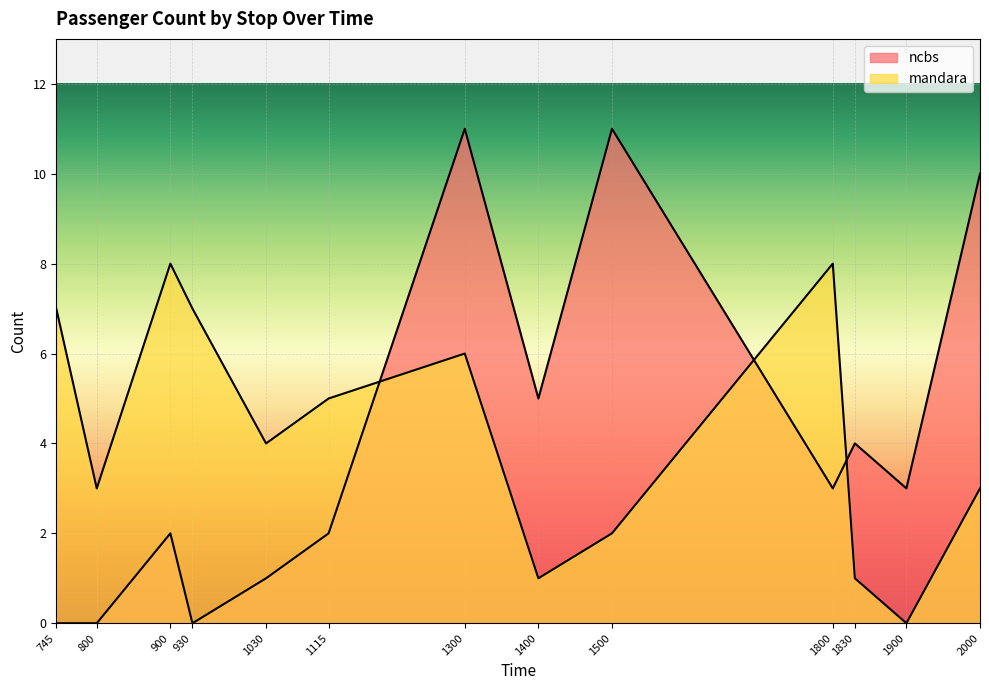

How many interior local valleys does the ncbs series have?

4